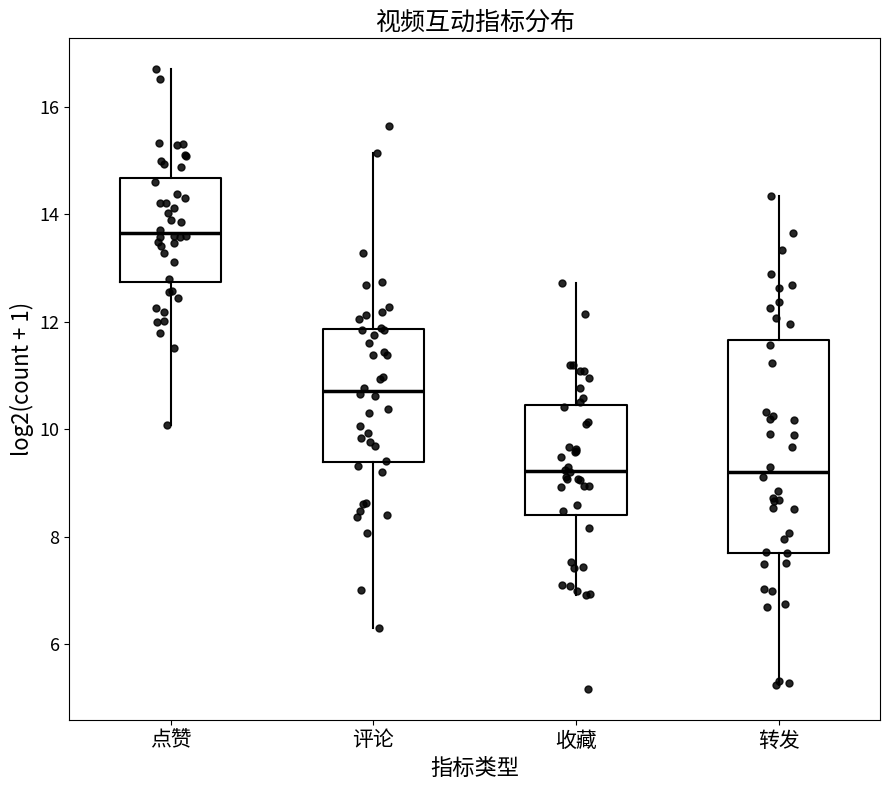

Which box's median line is the highest?

点赞